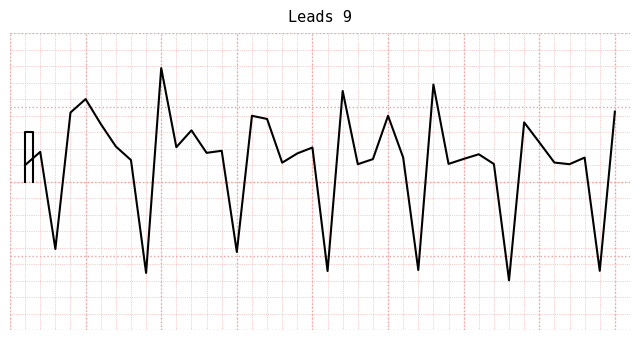

How many values are below zero?

7